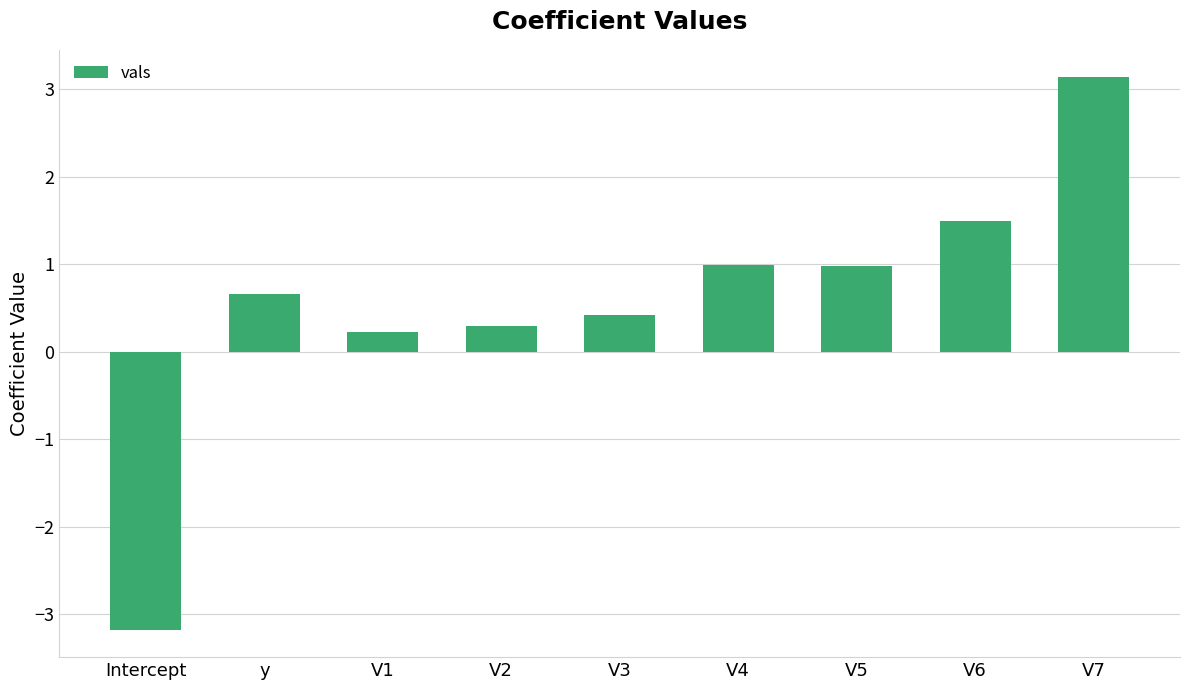

Where does the data first go above 0?

y